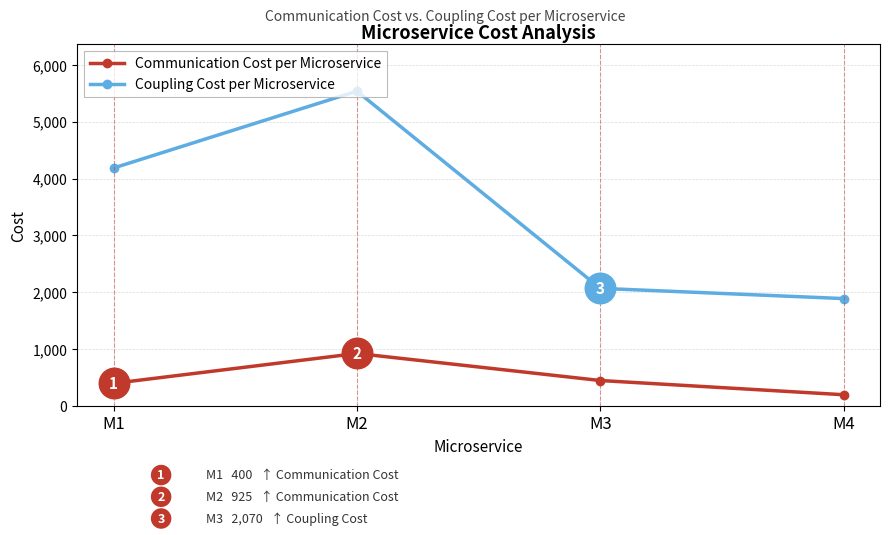

Rank the categories by Coupling Cost per Microservice value from highest to lowest.

M2, M1, M3, M4